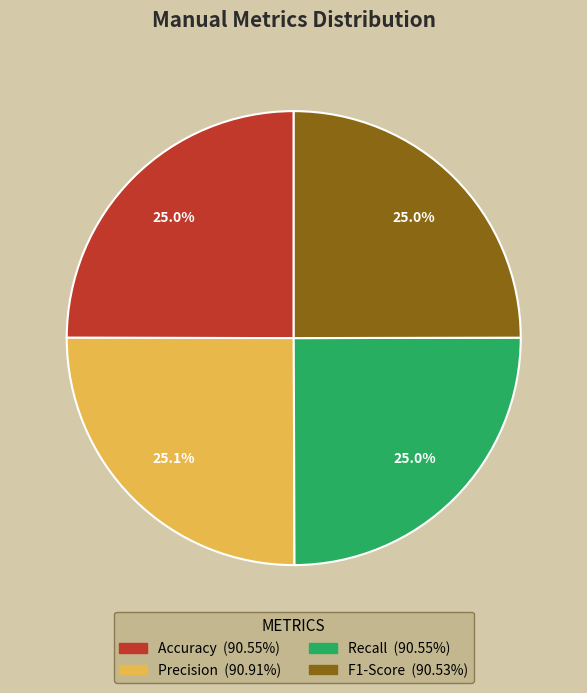

Does any single category account for the majority?

No